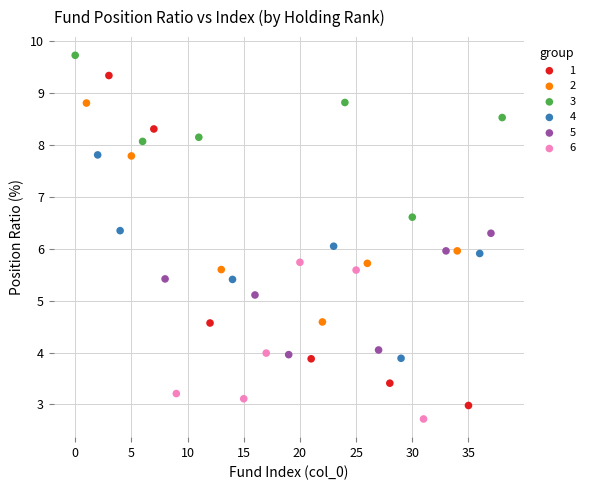

Which series contains the highest Y value?

3